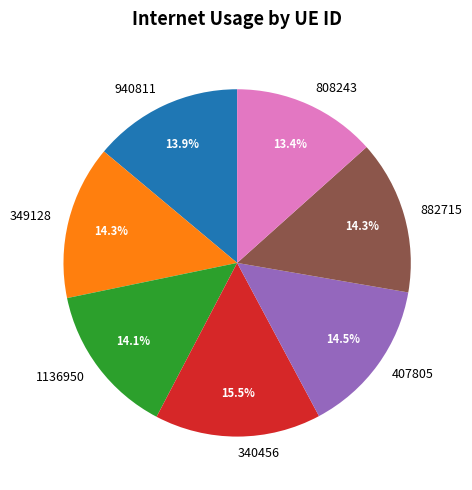

Count the number of slices in the pie.

7